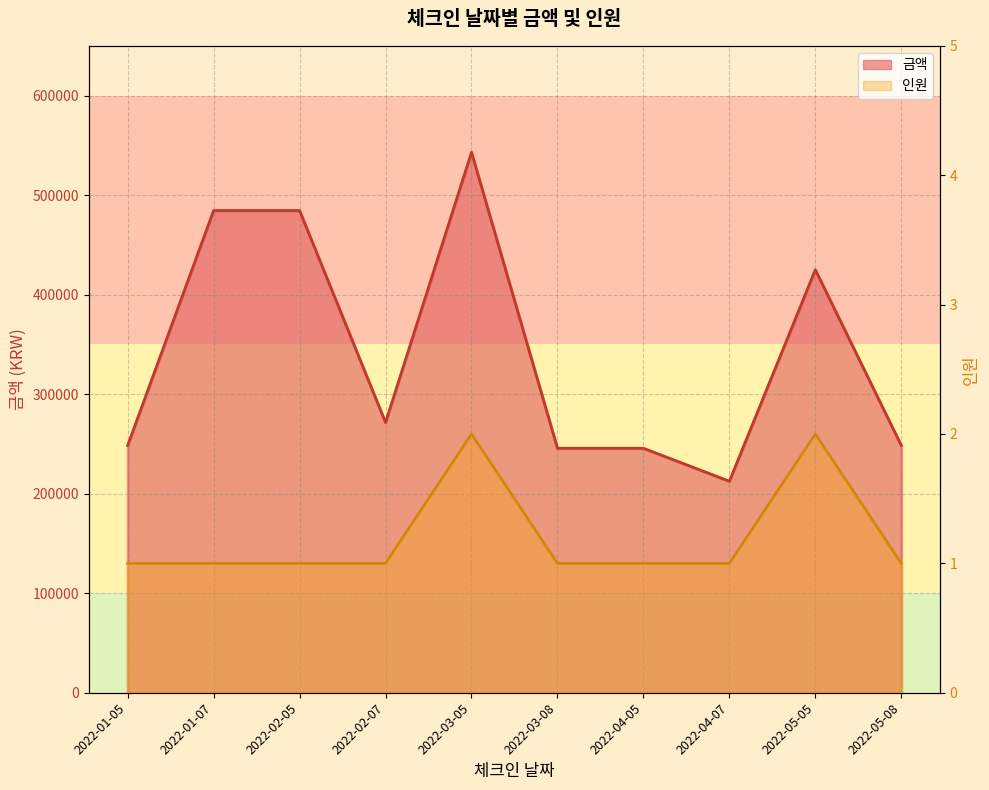

Rank the series by their maximum value, from highest to lowest.

금액, 인원